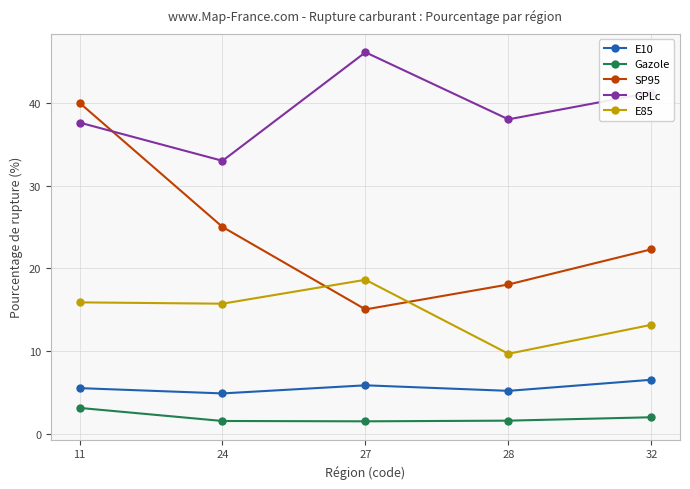

What is the difference between the highest and lowest values at 27?

44.6